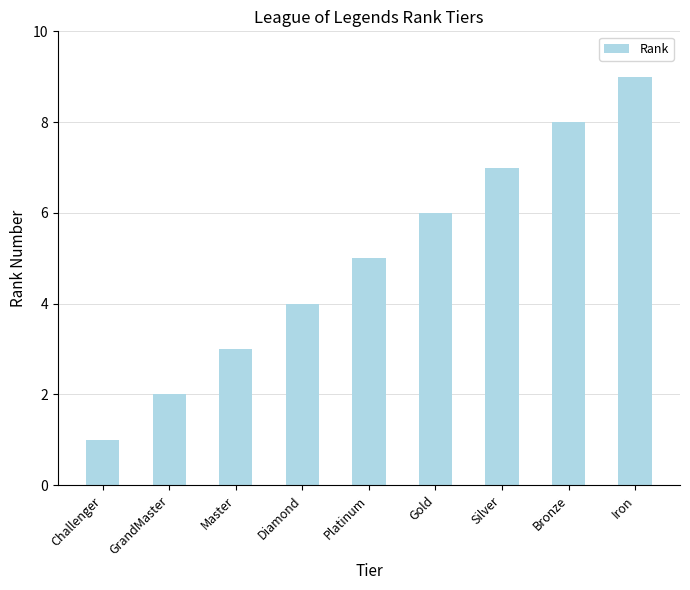

What is the average value?

5